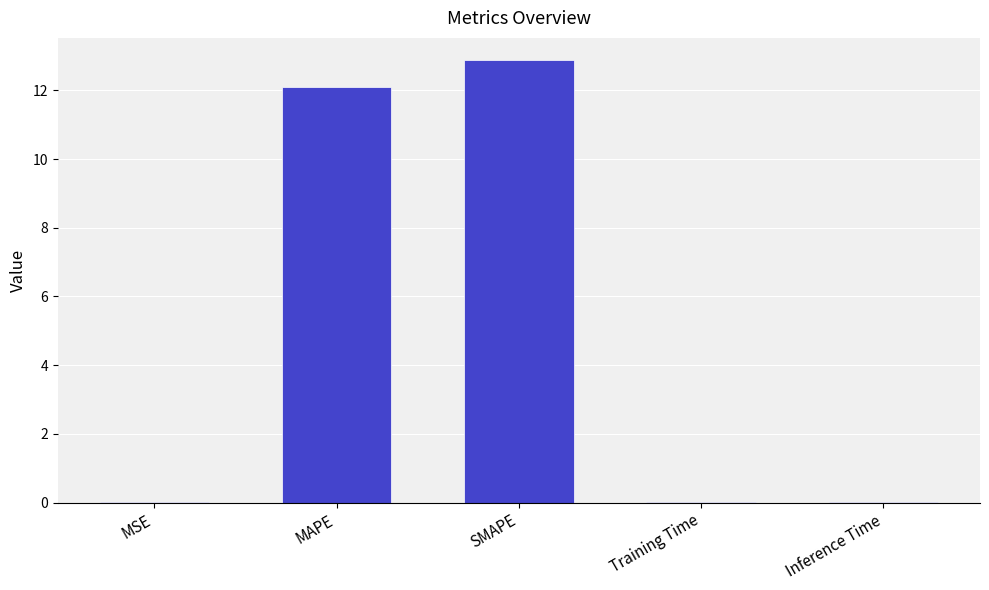

True or false: the data shows 19.6 at SMAPE.

False